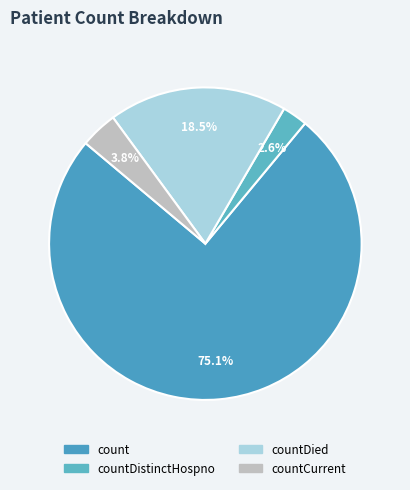

To the nearest percent, what is the average slice percentage?

25%